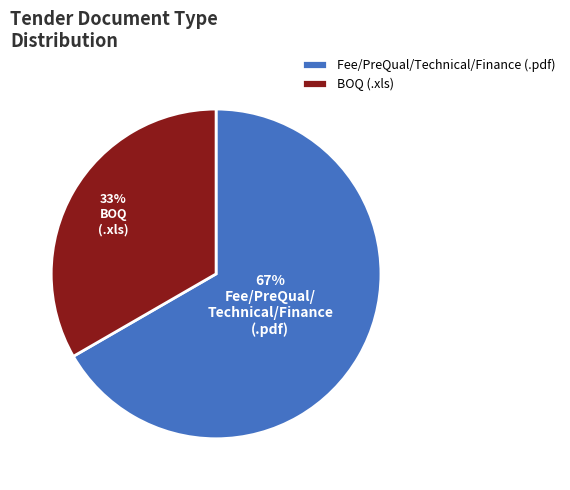

To the nearest percent, what is the average slice percentage?

50%